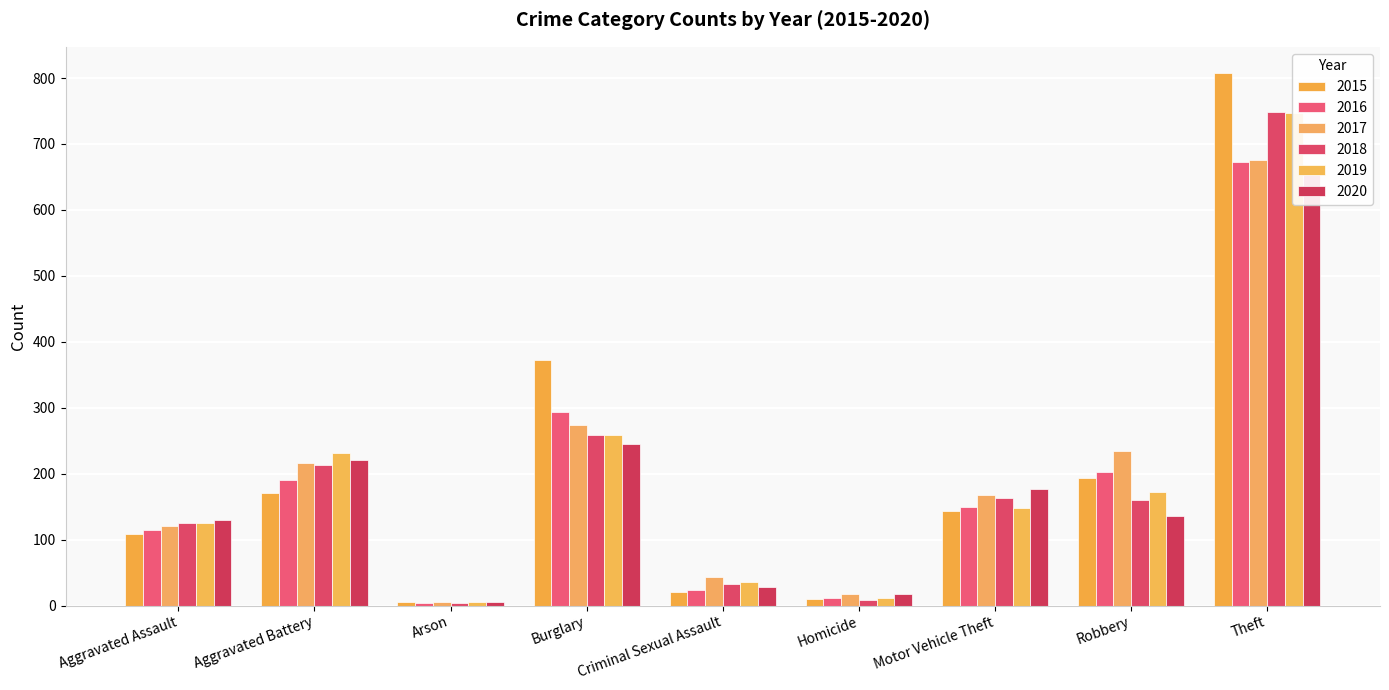

How many values in the 2019 series exceed 148?

4